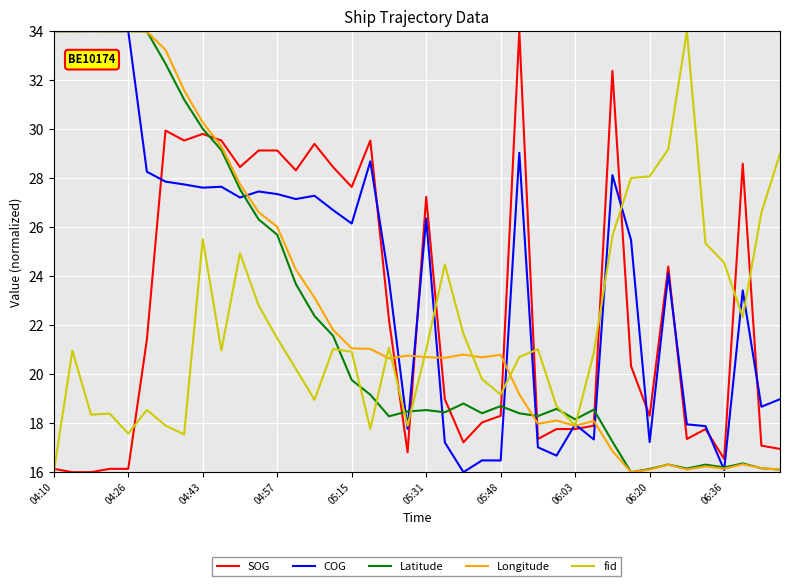

Which series has the largest total across all categories?

COG